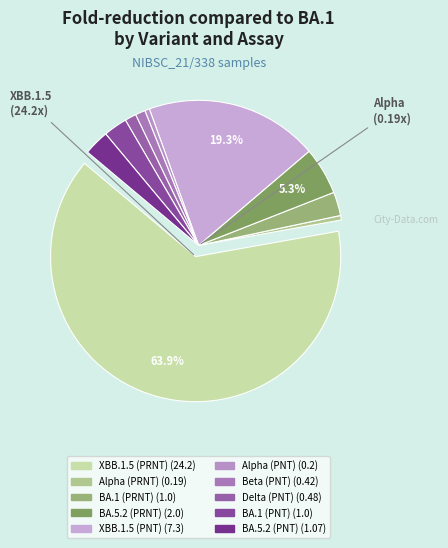

What percentage is the Alpha (PNT) slice, to the nearest percent?

1%